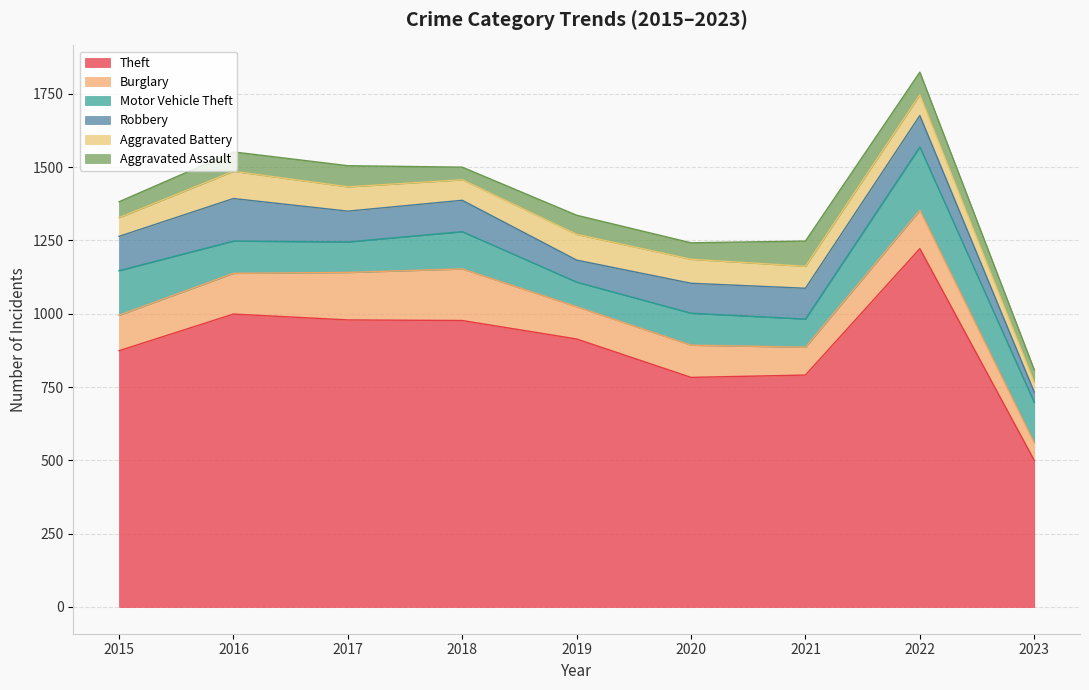

Does the chart have visible grid lines?

Yes